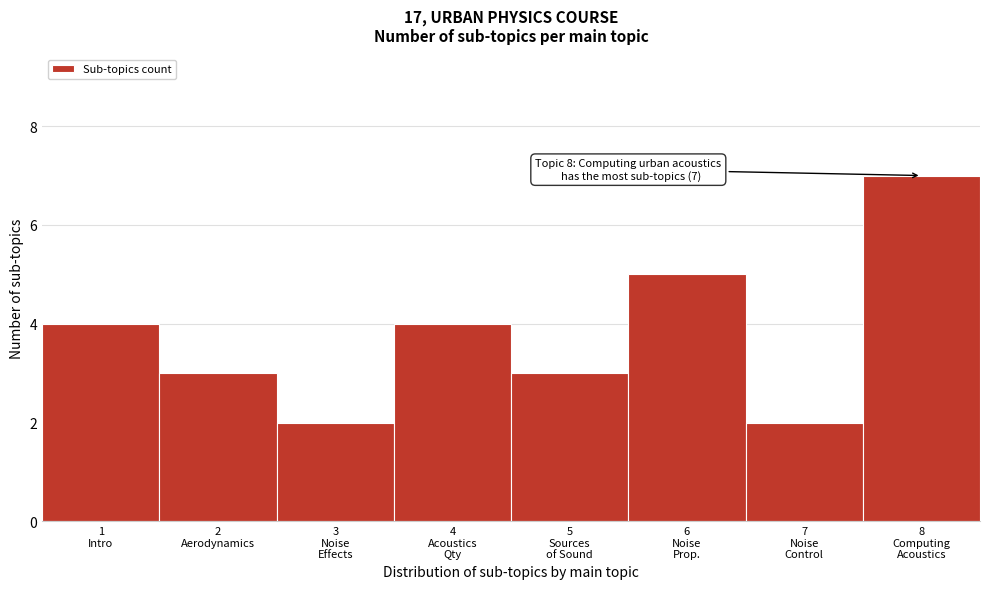

Reading left to right, transcribe all the data shown in this chart.

4	3	2	4	3	5	2	7